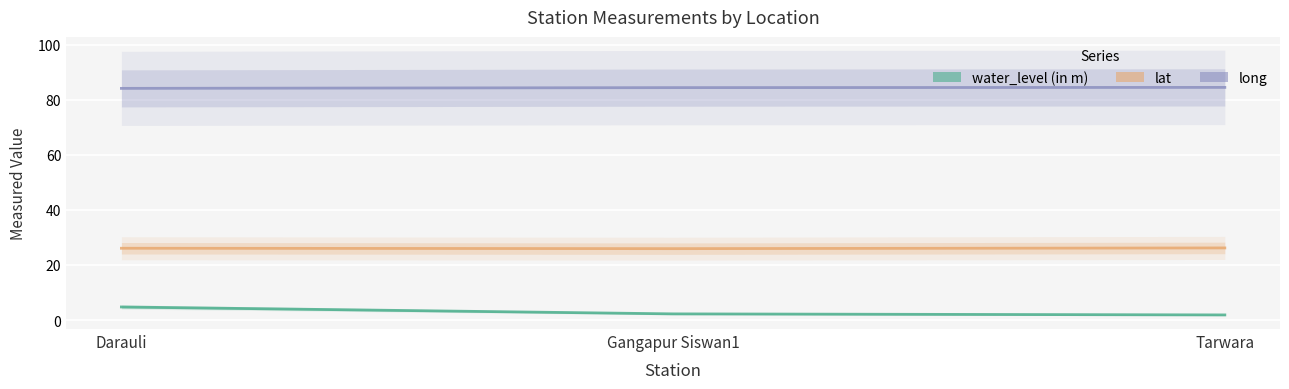

What are all the series names shown in the legend?

water_level (in m), lat, long